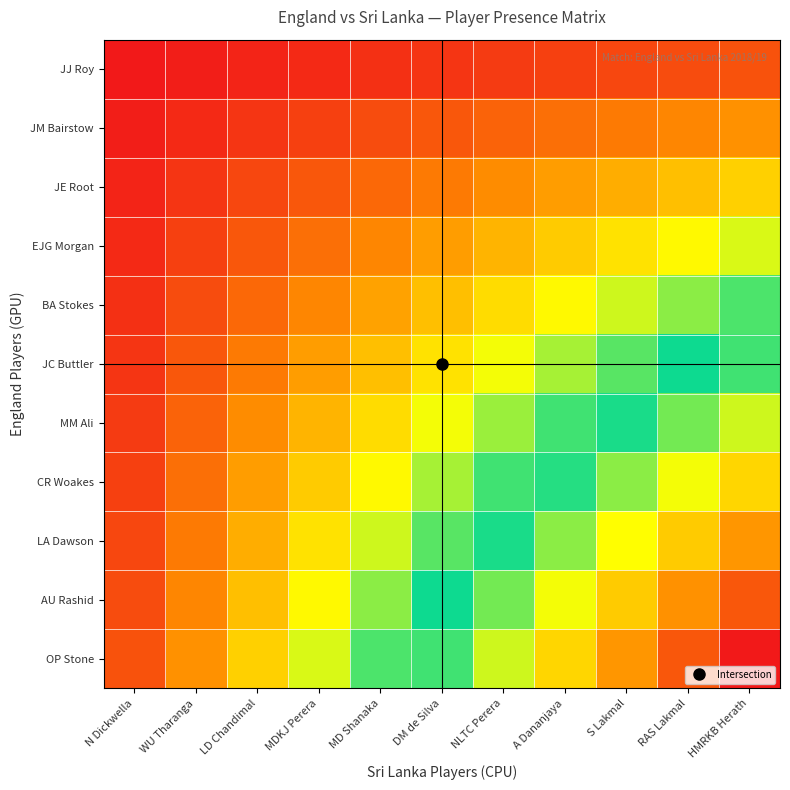

What is the spread (max minus min) of values at MD Shanaka?

4132.2